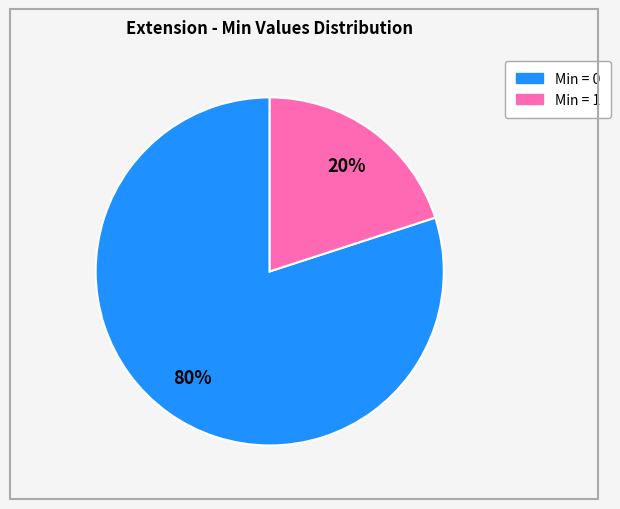

To the nearest percent, what is the difference between the largest and smallest slice percentages?

60%